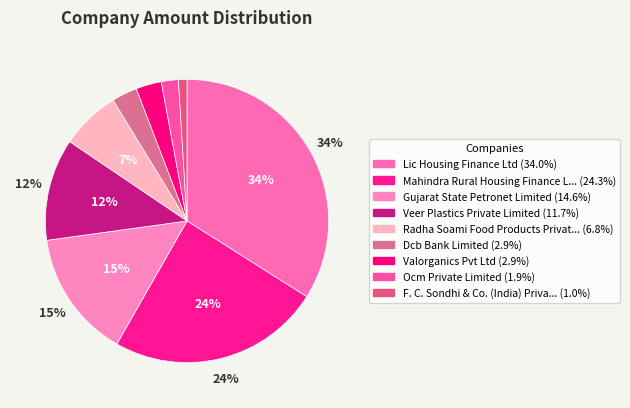

How many slices are in this pie chart?

9